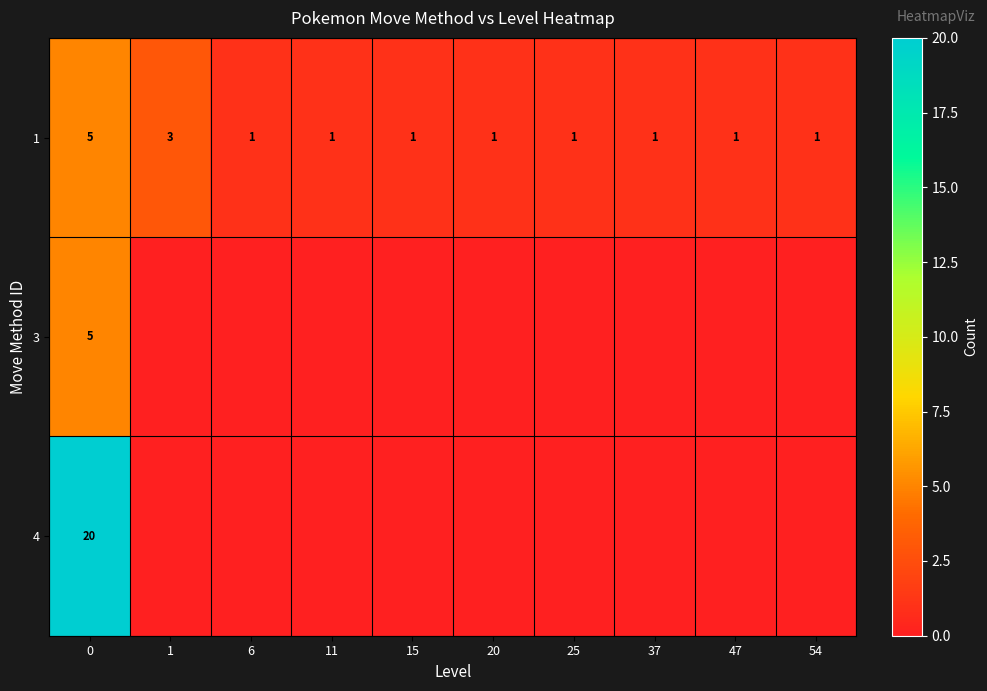

Is it true that 1 equals 2 at 37?

False